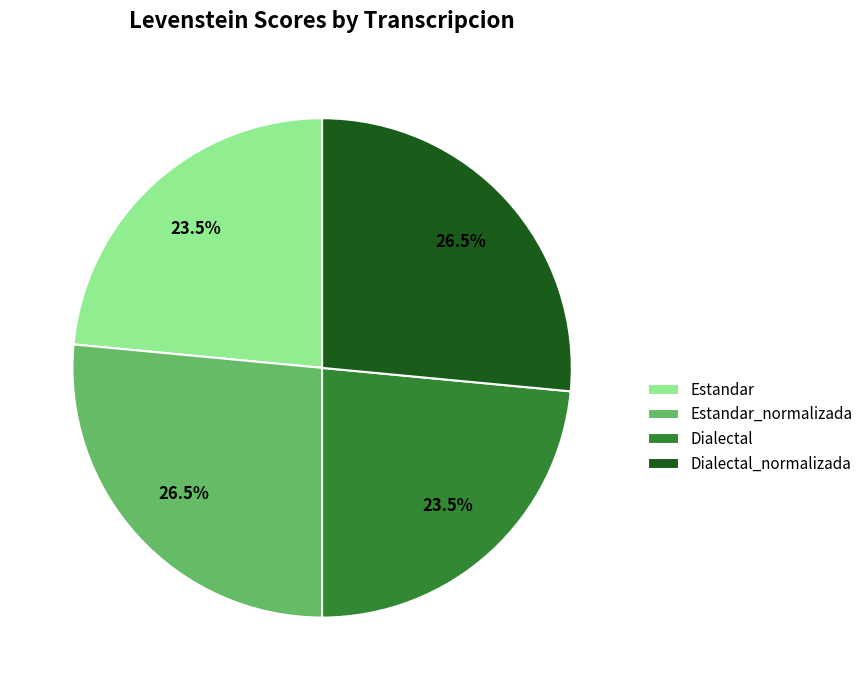

How many slices are in this pie chart?

4